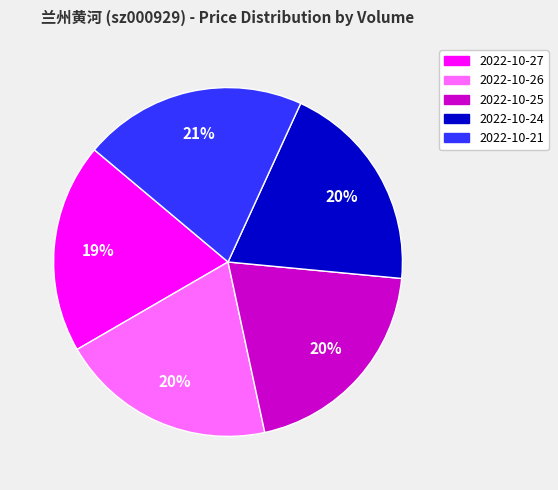

To the nearest percent, what portion does 2022-10-26 represent?

20%